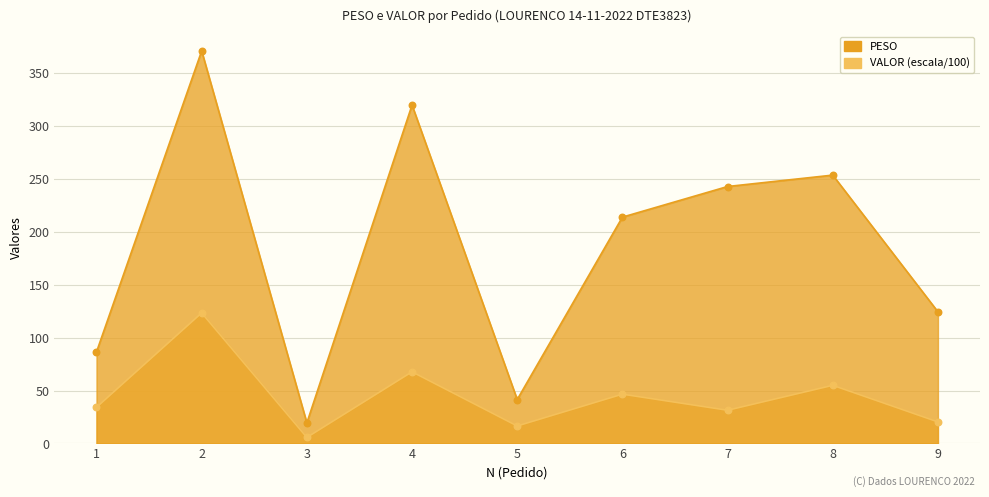

Which series has the largest Y range (max minus min)?

PESO